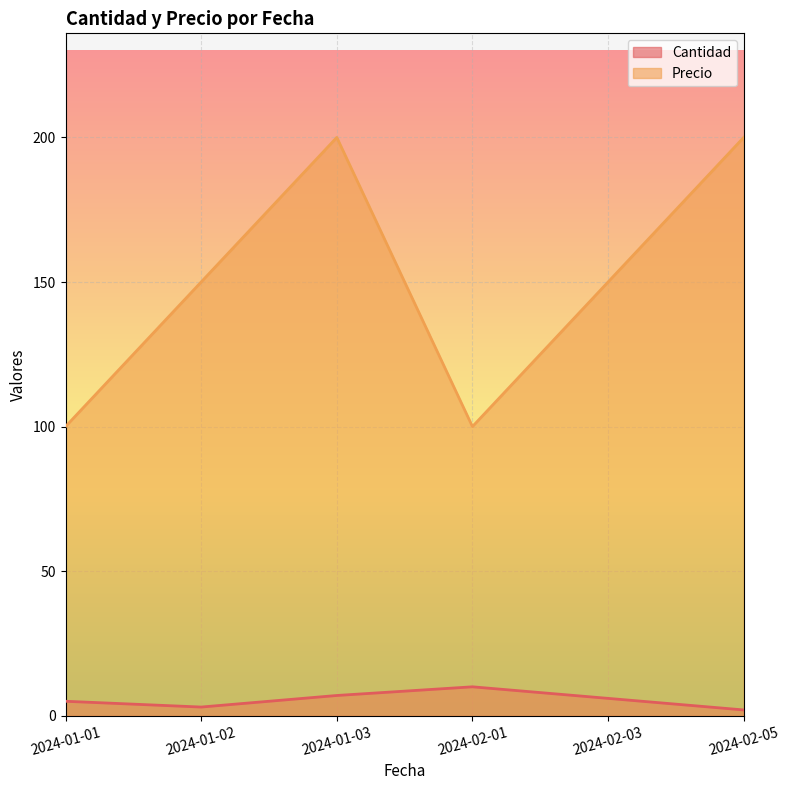

What position from the left is 2024-02-03?

5